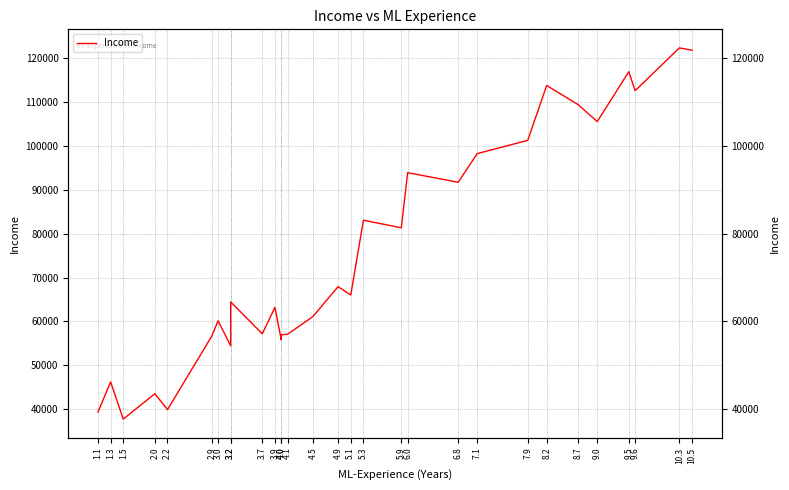

Where is the data nearest to the value 80061?

5.9